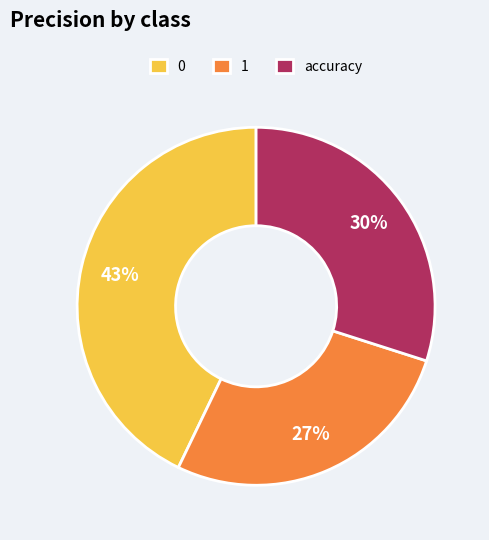

Count the number of slices in the pie.

3